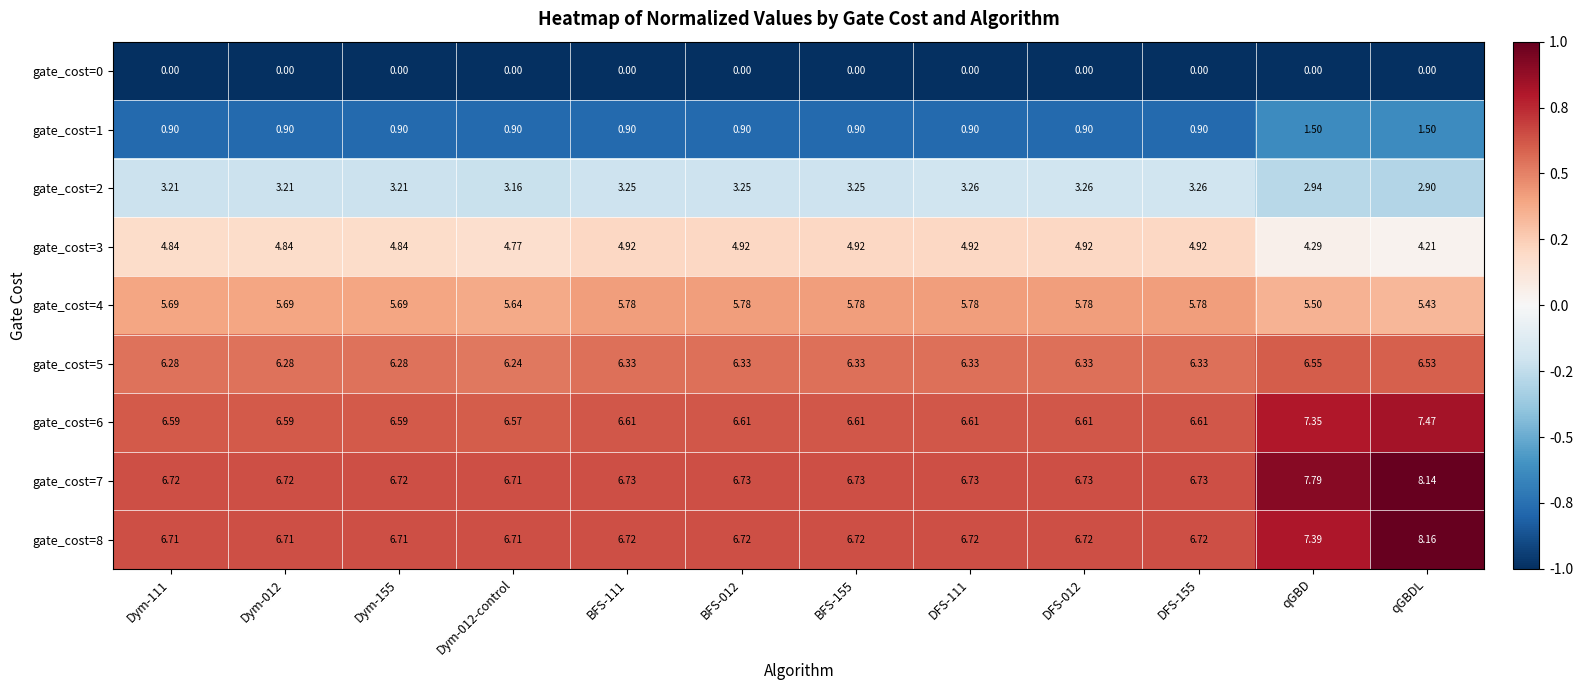

Which label corresponds to the largest value in the chart?

qGBDL